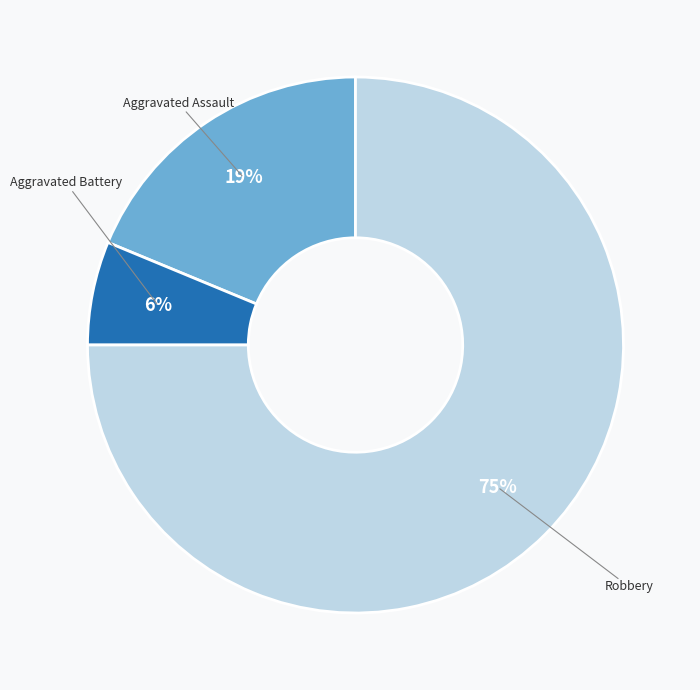

True or false: Robbery accounts for 89% of the total.

False